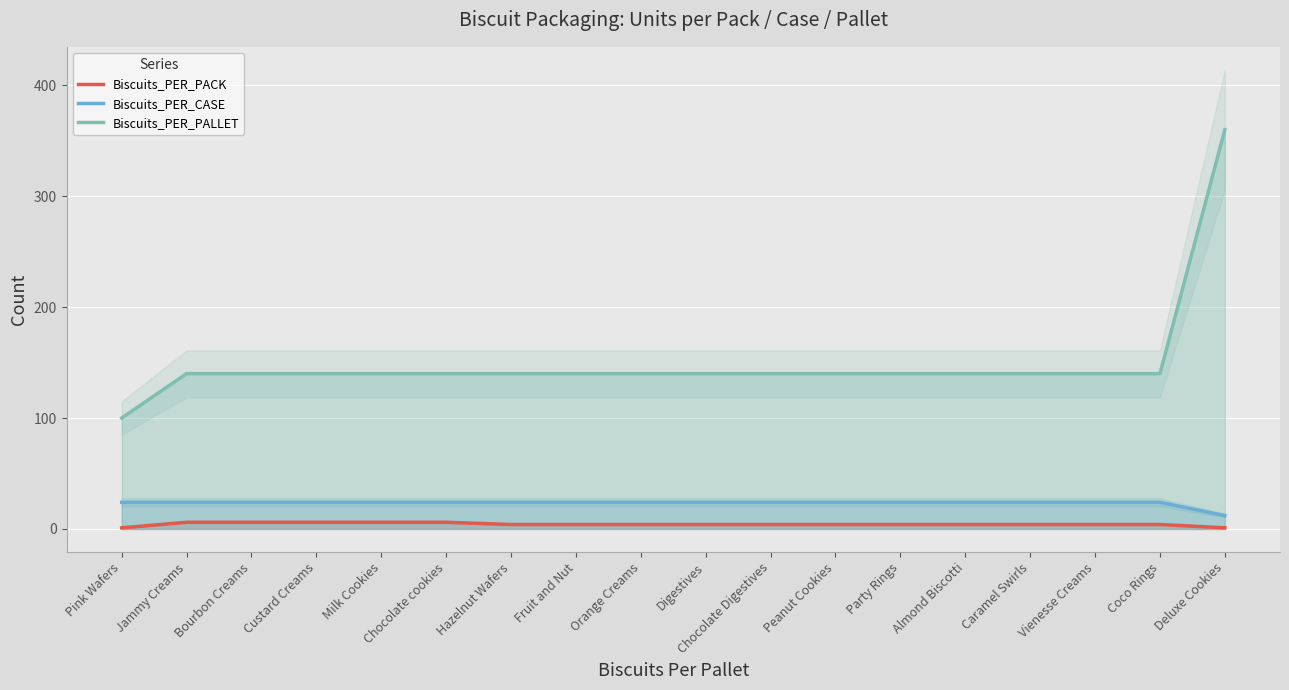

Reading right to left, what are all the values shown in this chart?

Biscuits_PER_PACK: Deluxe Cookies=1	Coco Rings=4	Vienesse Creams=4	Caramel Swirls=4	Almond Biscotti=4	Party Rings=4	Peanut Cookies=4	Chocolate Digestives=4	Digestives=4	Orange Creams=4	Fruit and Nut=4	Hazelnut Wafers=4	Chocolate cookies=6	Milk Cookies=6	Custard Creams=6	Bourbon Creams=6	Jammy Creams=6	Pink Wafers=1
Biscuits_PER_CASE: Deluxe Cookies=12	Coco Rings=24	Vienesse Creams=24	Caramel Swirls=24	Almond Biscotti=24	Party Rings=24	Peanut Cookies=24	Chocolate Digestives=24	Digestives=24	Orange Creams=24	Fruit and Nut=24	Hazelnut Wafers=24	Chocolate cookies=24	Milk Cookies=24	Custard Creams=24	Bourbon Creams=24	Jammy Creams=24	Pink Wafers=24
Biscuits_PER_PALLET: Deluxe Cookies=360	Coco Rings=140	Vienesse Creams=140	Caramel Swirls=140	Almond Biscotti=140	Party Rings=140	Peanut Cookies=140	Chocolate Digestives=140	Digestives=140	Orange Creams=140	Fruit and Nut=140	Hazelnut Wafers=140	Chocolate cookies=140	Milk Cookies=140	Custard Creams=140	Bourbon Creams=140	Jammy Creams=140	Pink Wafers=100